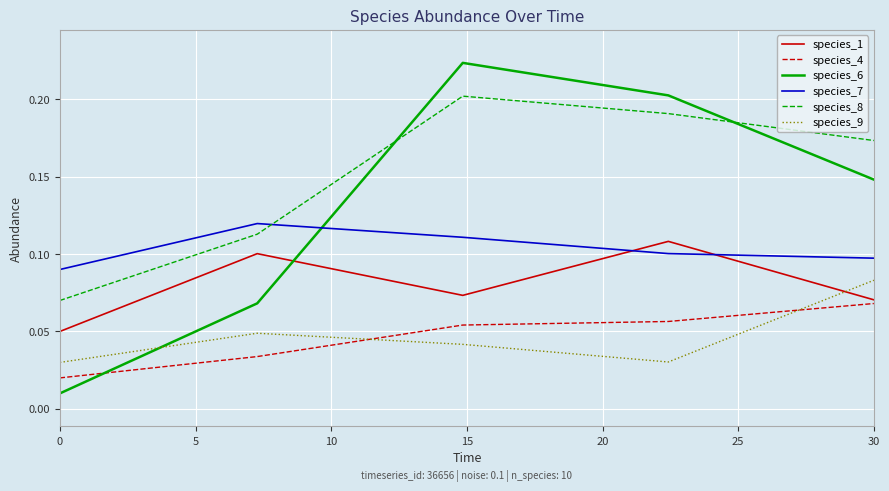

What are all the series names shown in the legend?

species_1, species_4, species_6, species_7, species_8, species_9